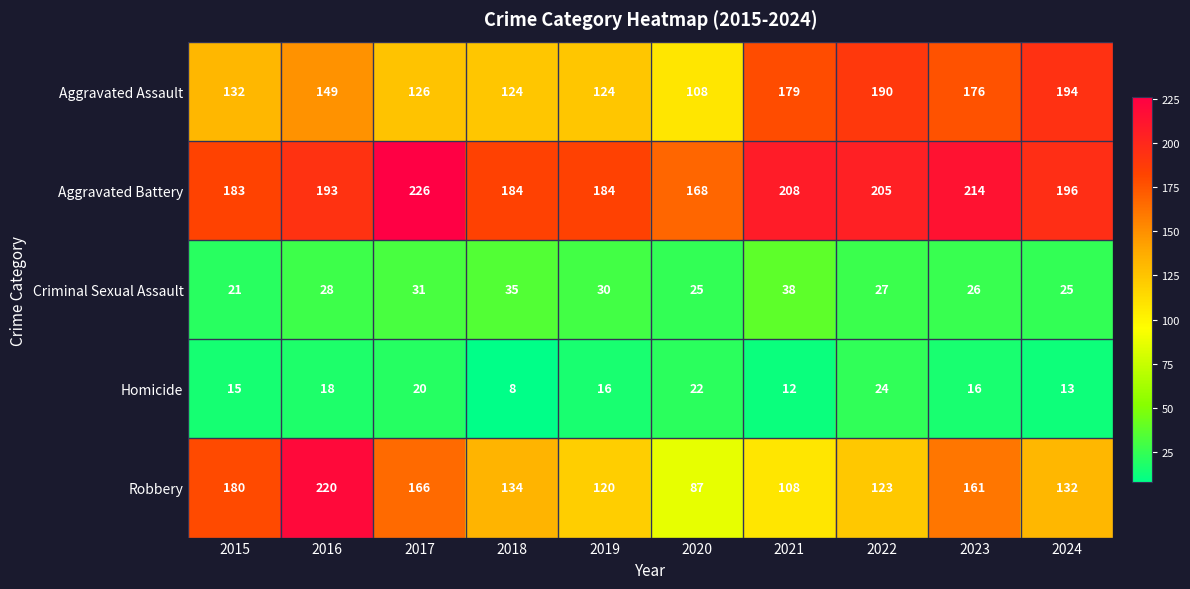

How many categories are shown in the chart?

10